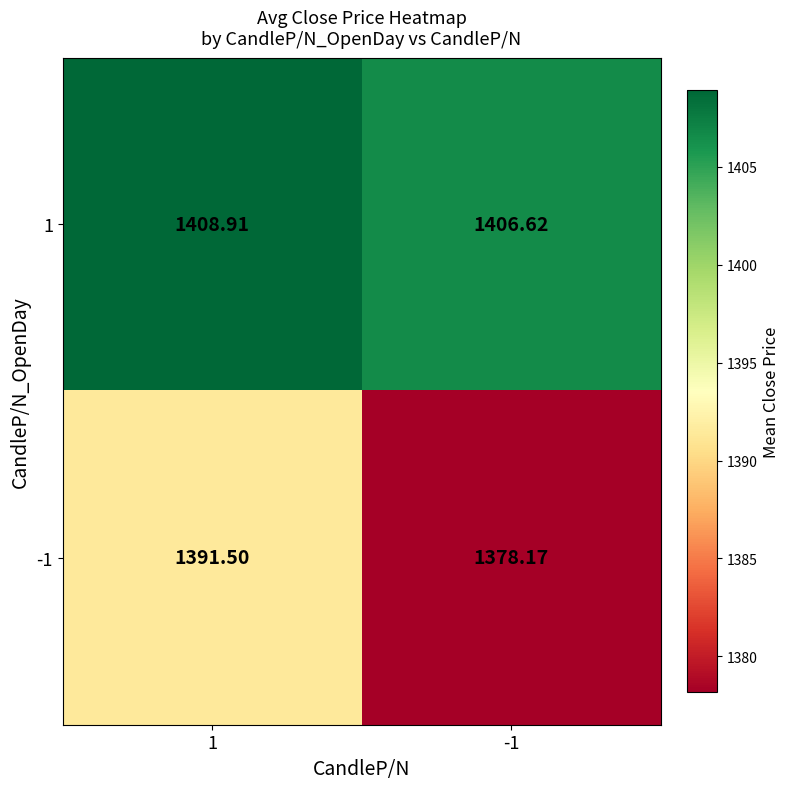

Is the value of -1 at 1 greater than the value of 1 at 1?

No